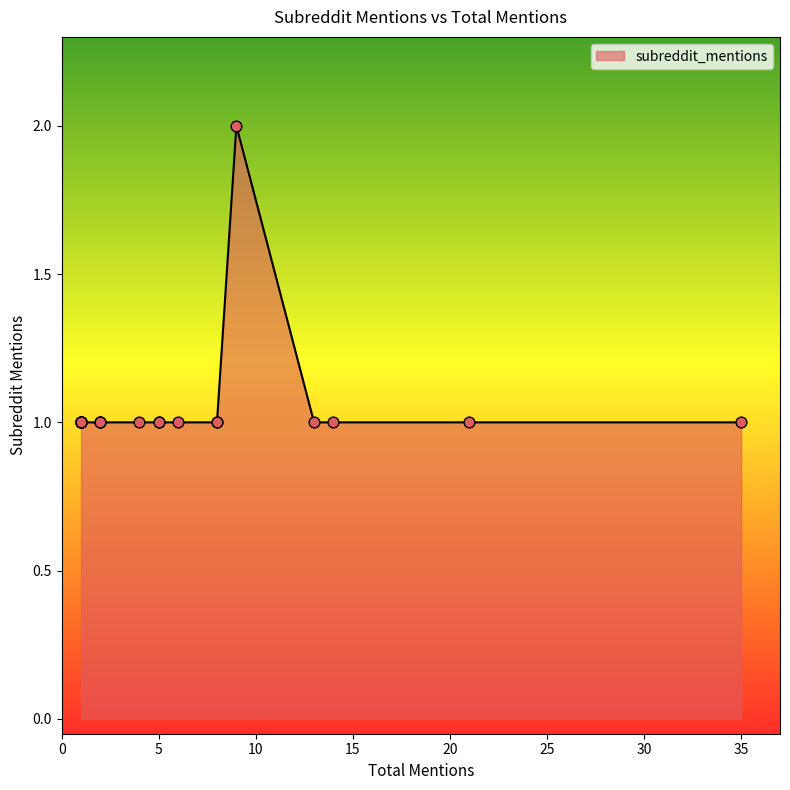

Between 35 and 2, which is larger?

35